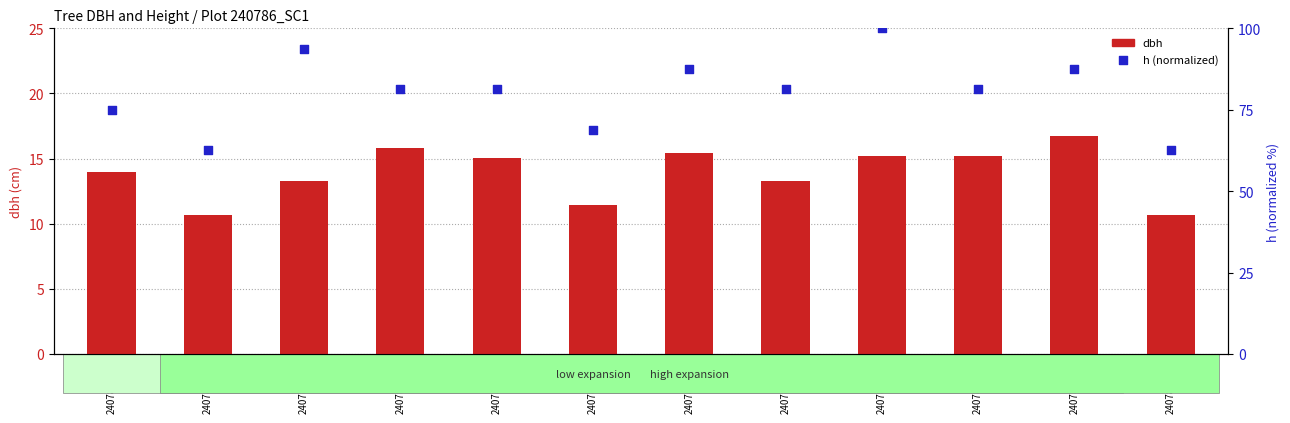

At which category is the sum across all series the highest?

240786014